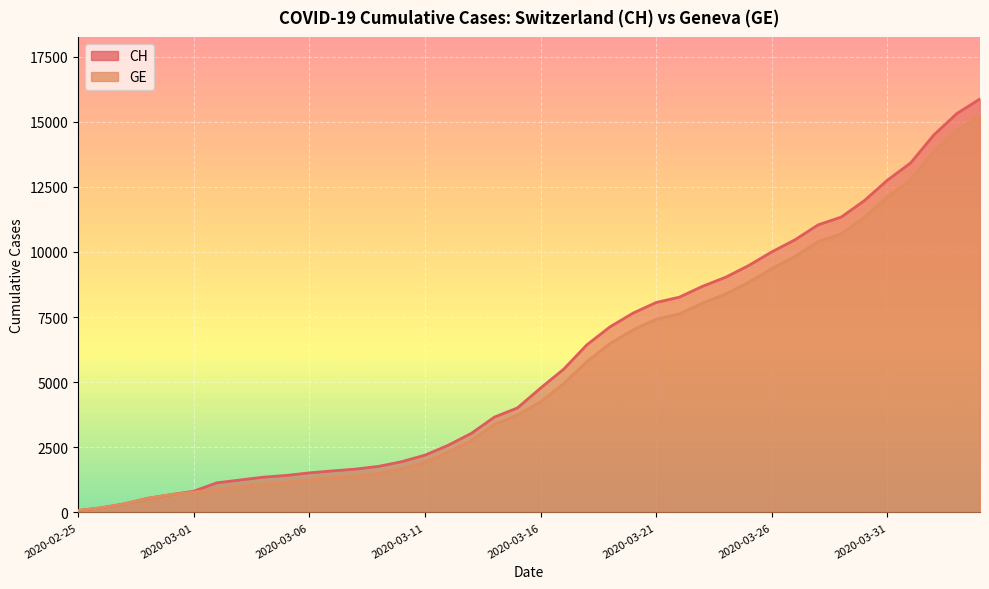

Where is CH nearest to the value 7974?

2020-03-21